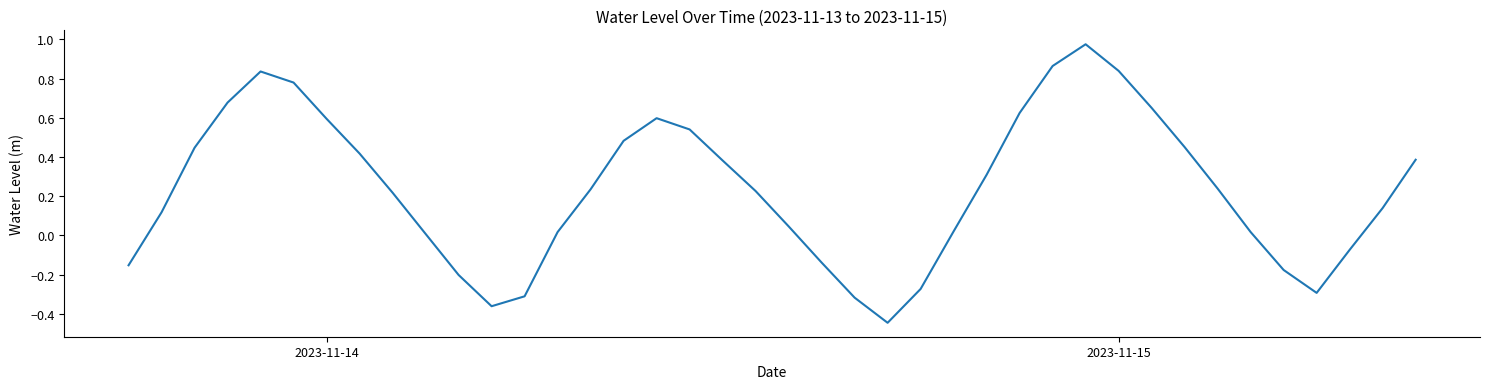

How many positive values are there?

29